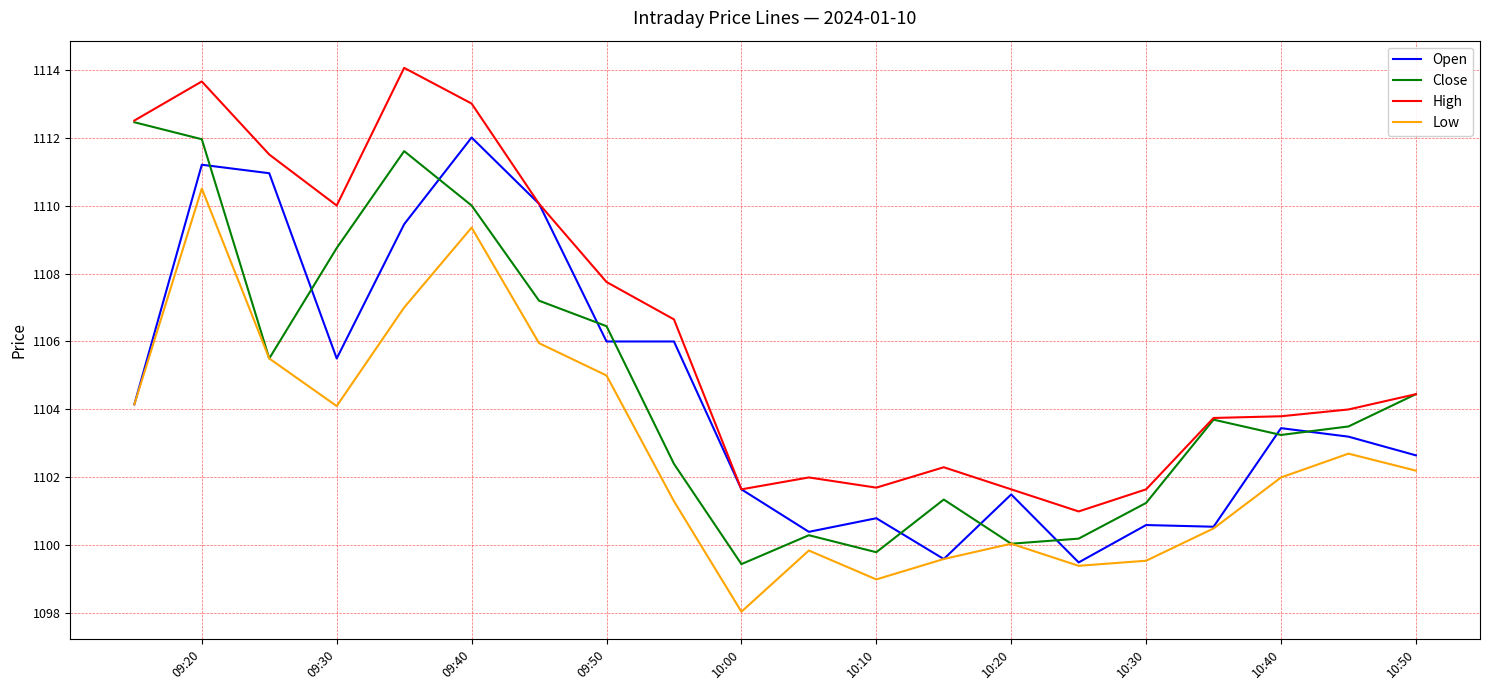

True or false: Open has more than 1 interior local peaks.

True